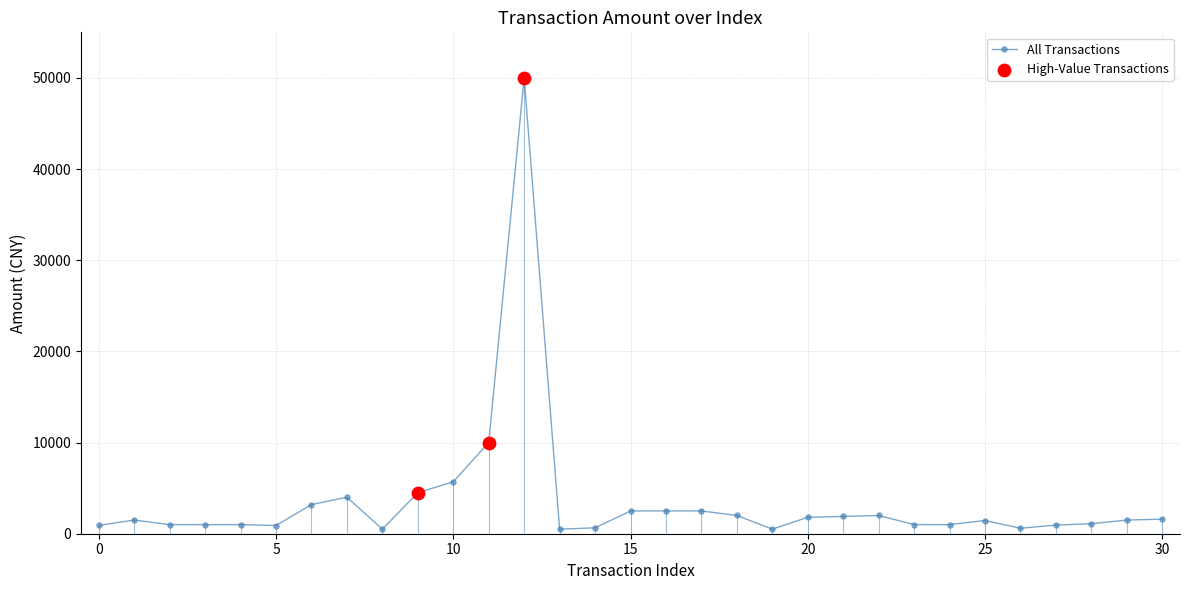

What is the difference between the maximum and minimum values?

49500.0